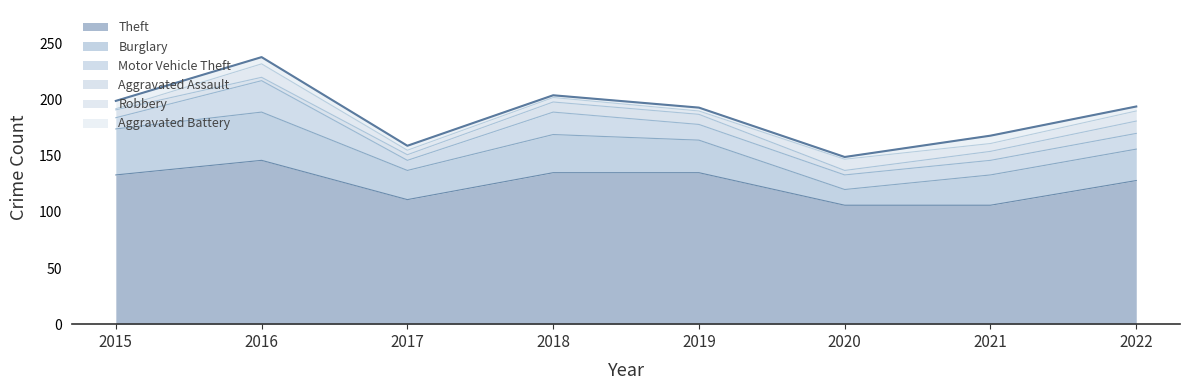

How many values in the Robbery series exceed 7?

3